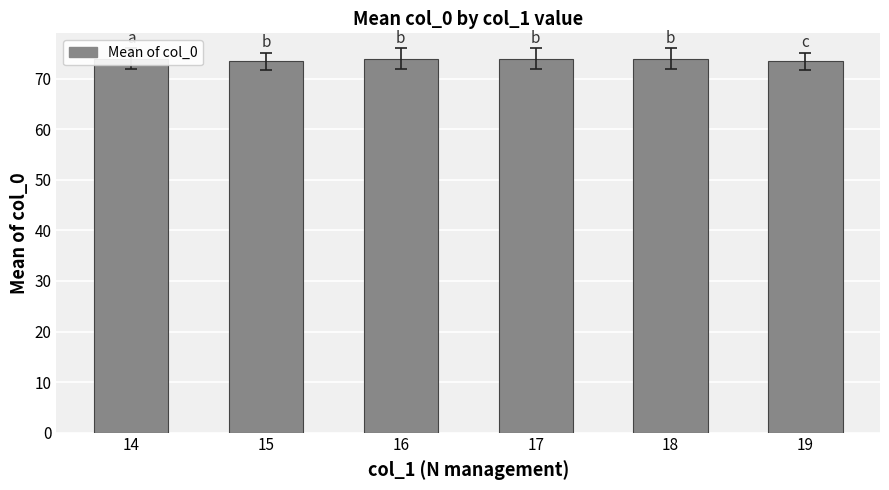

What is the sum of all values?

443.0